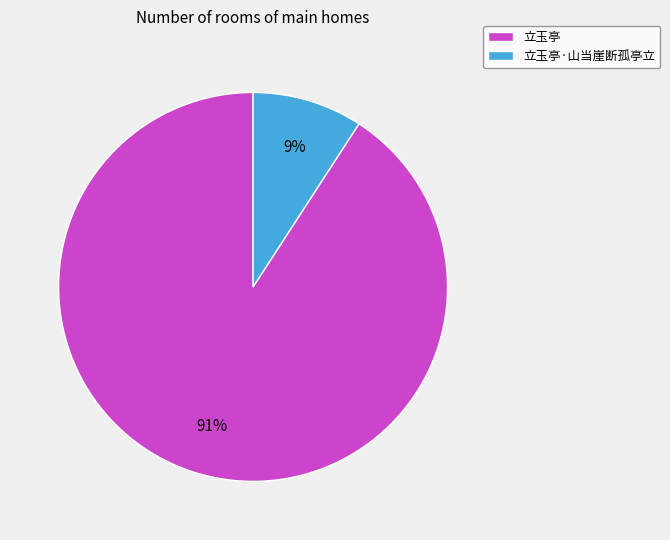

Does 立玉亭 represent more than half of the total?

Yes